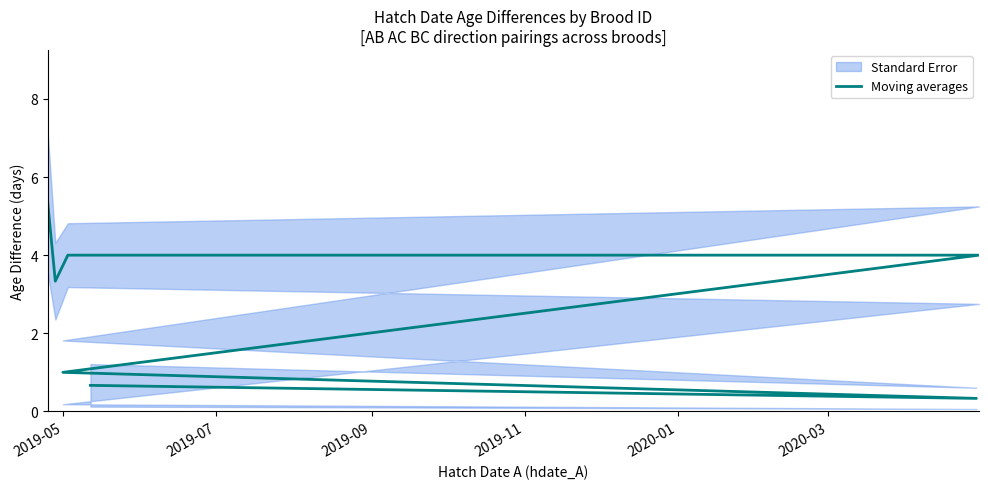

How many interior local valleys (lower than both neighbors) does the data have?

2